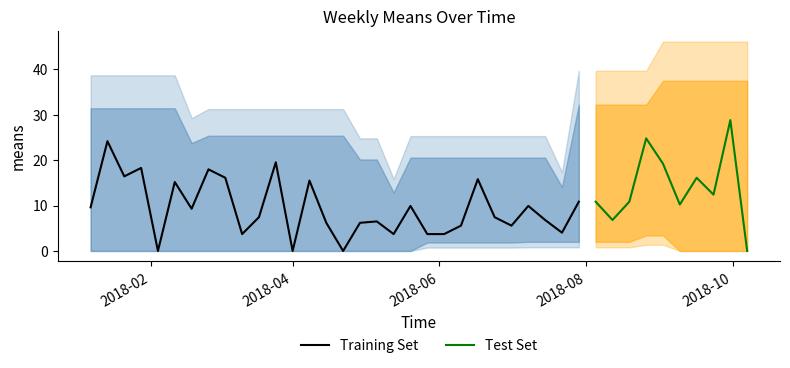

Which category has the lowest value across all series?

2018-02-04